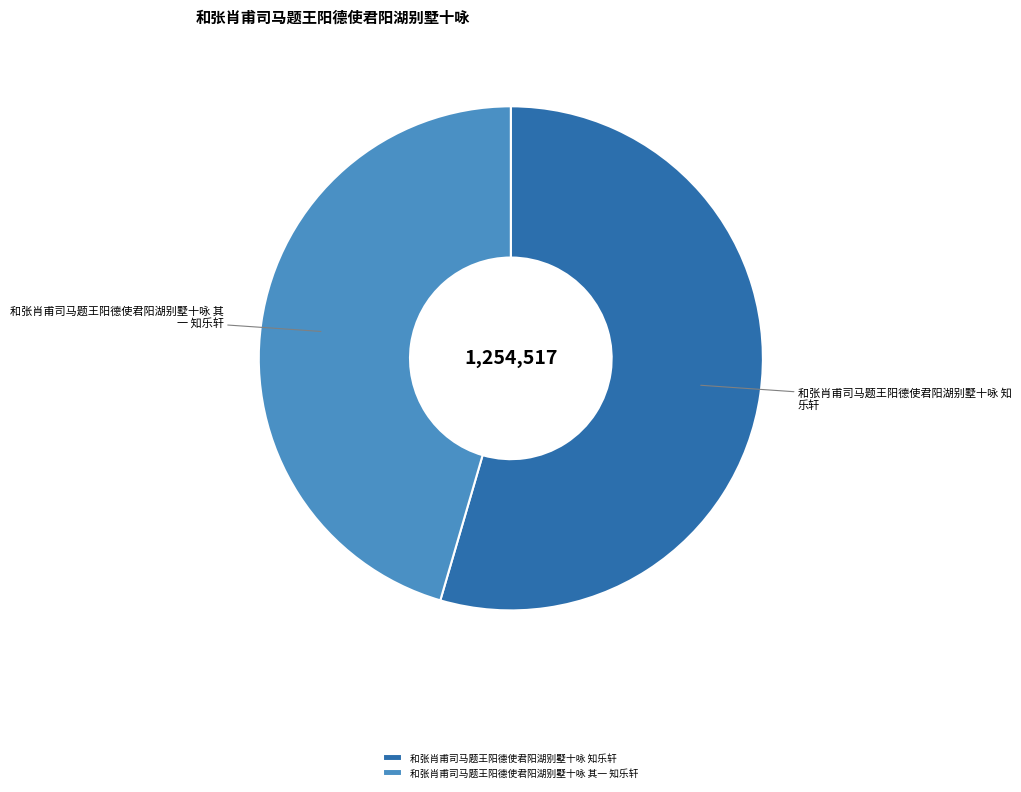

Combined, do 和张肖甫司马题王阳德使君阳湖别墅十咏 其一 知乐轩 and 和张肖甫司马题王阳德使君阳湖别墅十咏 知乐轩 account for over 50%?

Yes